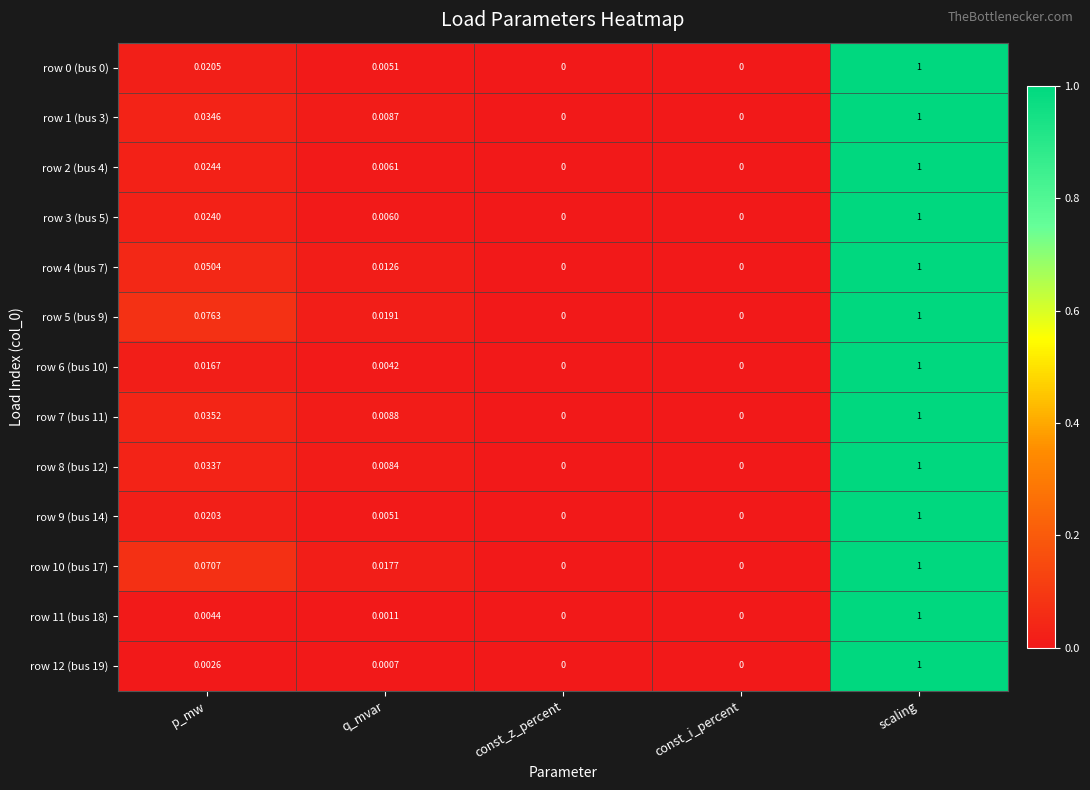

Is the value of row 5 (bus 9) at q_mvar greater than the value of row 9 (bus 14) at q_mvar?

Yes